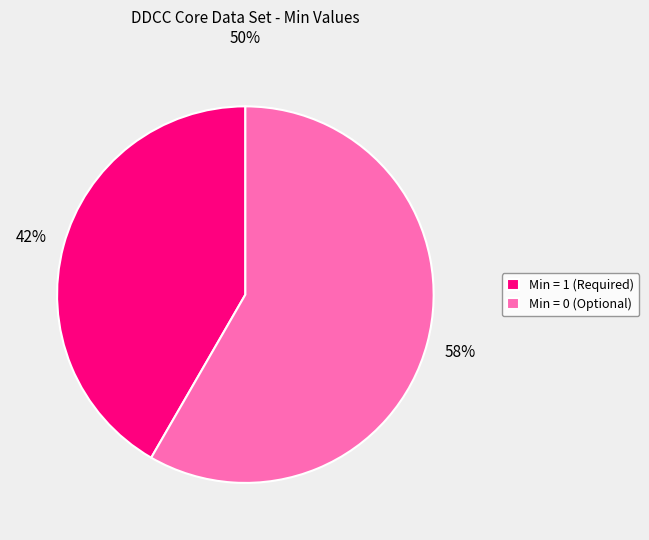

Which slice is the largest?

Min = 0 (Optional)